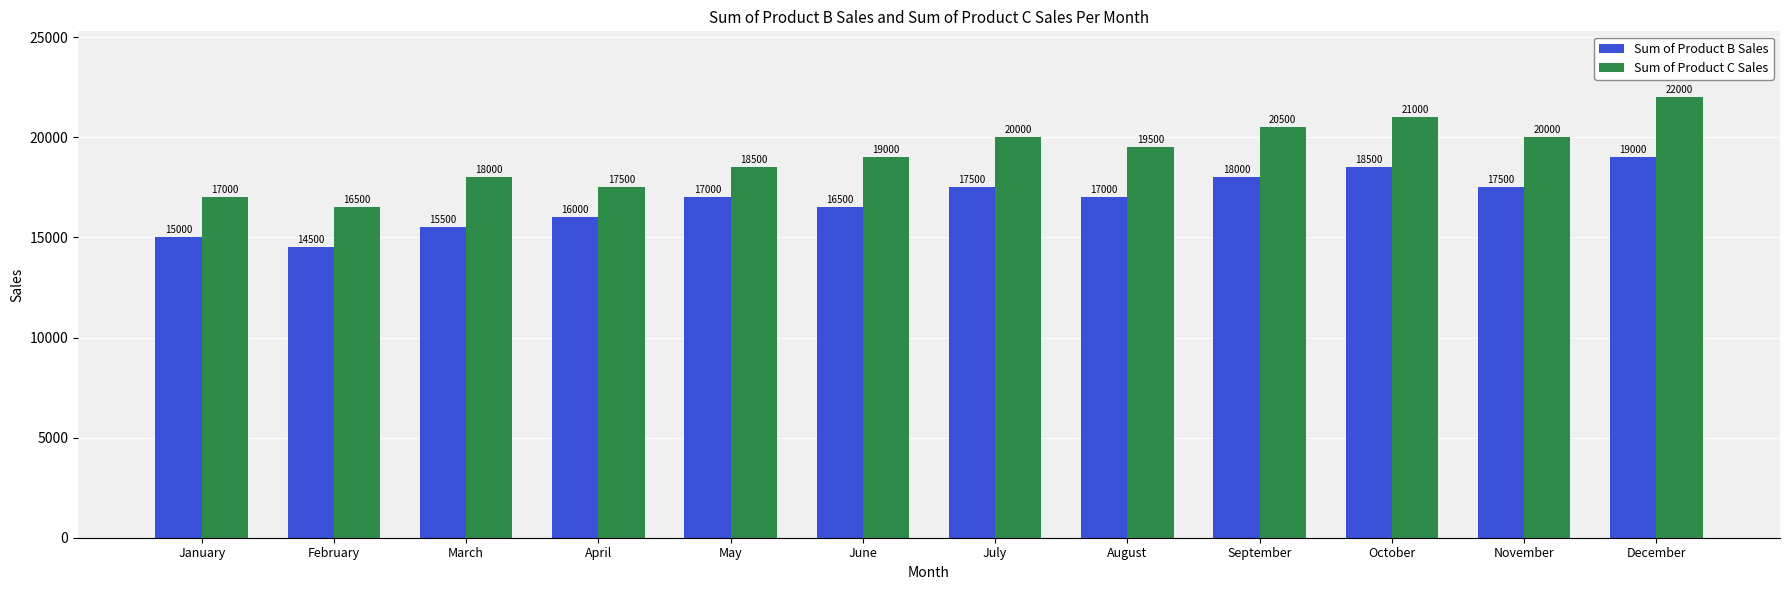

List the series in order of their peak value, lowest first.

Sum of Product B Sales, Sum of Product C Sales